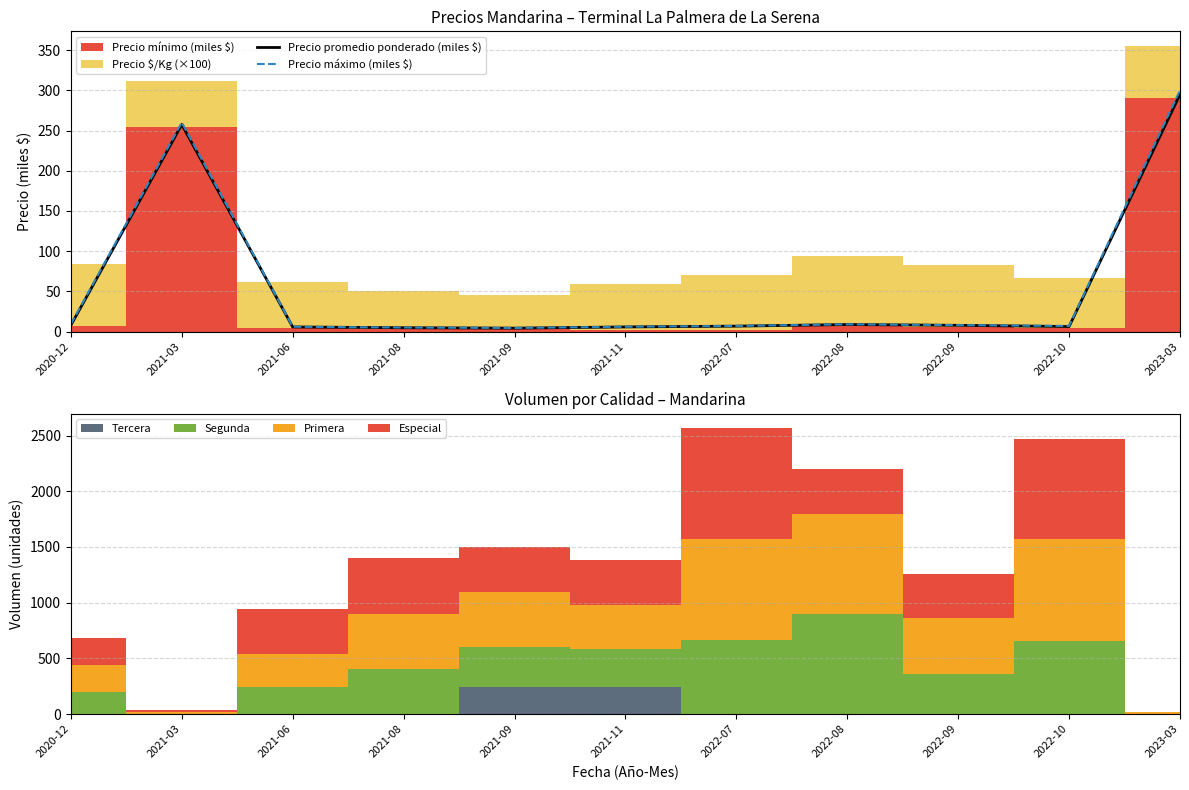

Which series has the widest spread of values?

Precio máximo (miles $)